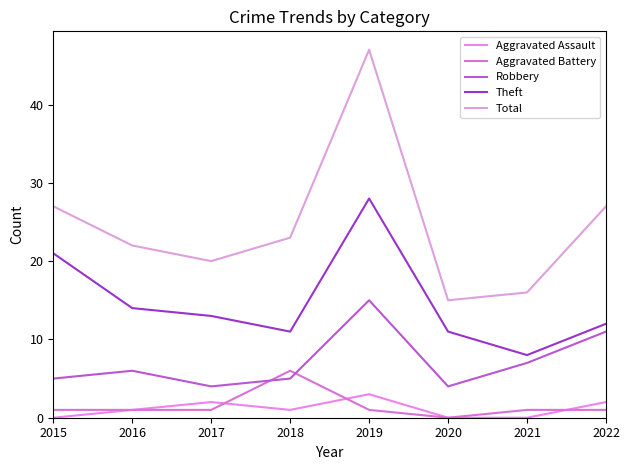

Where is the first local minimum for Total?

2017